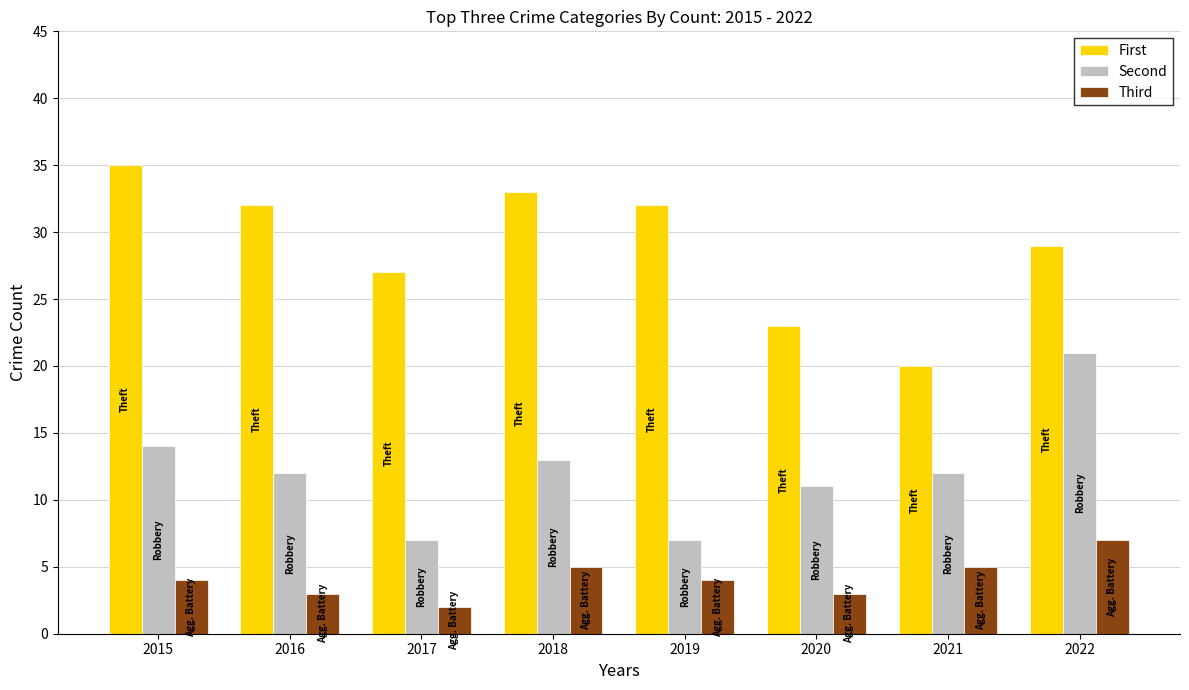

Reading left to right, extract all data points from this chart.

First: 35	32	27	33	32	23	20	29
Second: 14	12	7	13	7	11	12	21
Third: 4	3	2	5	4	3	5	7